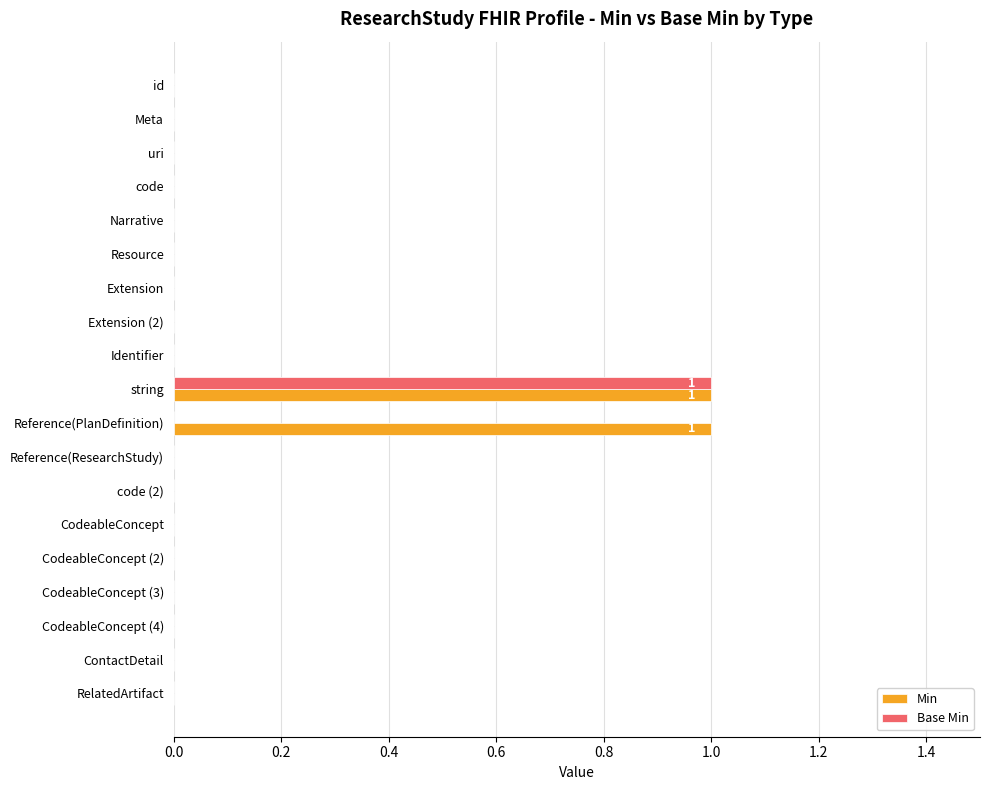

True or false: Min has a value of -1 at RelatedArtifact.

False